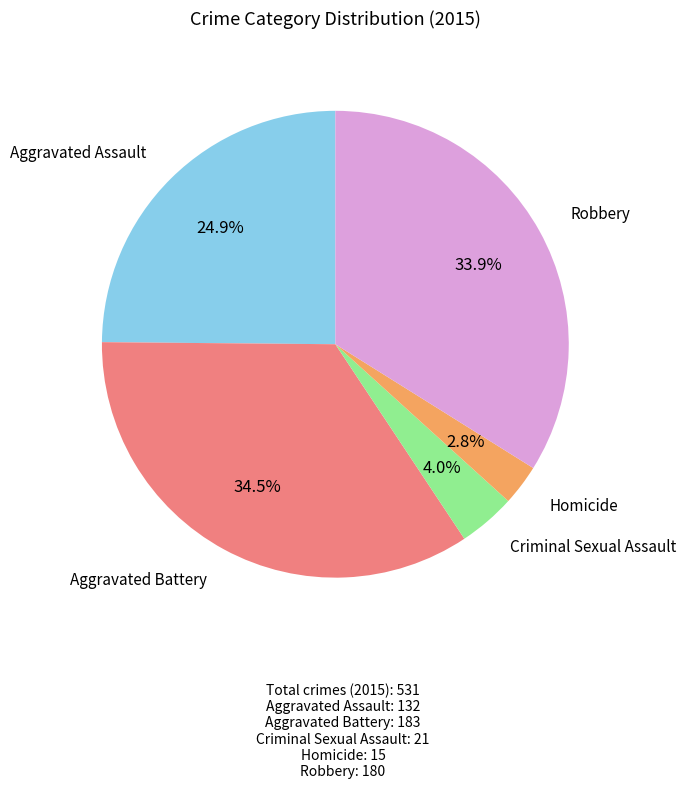

Does any single category account for the majority?

No